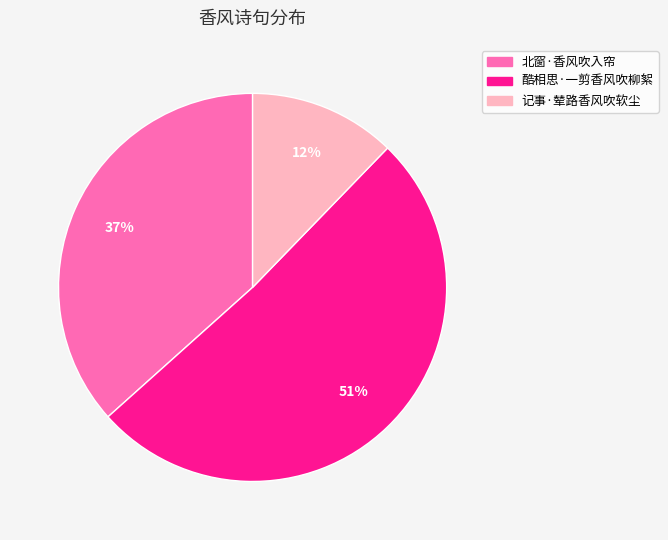

Which slice is the largest?

酷相思·一剪香风吹柳絮